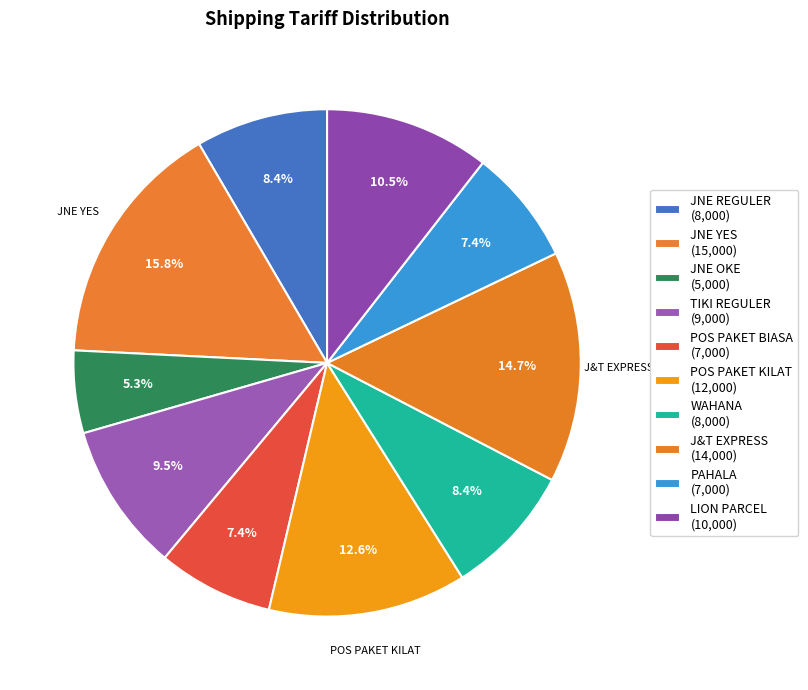

What percentage is the TIKI REGULER slice, to the nearest percent?

9%